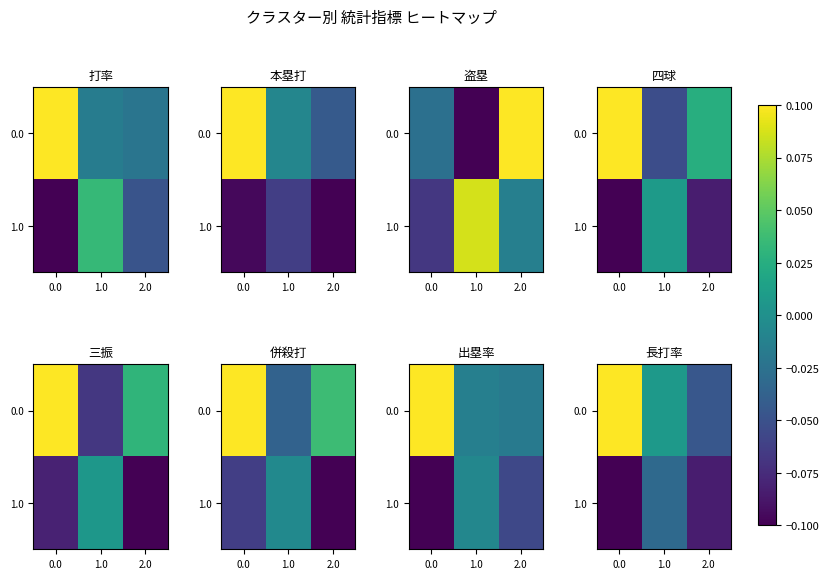

The value of 1.0 at 2.0 is -0.1. True or false?

False